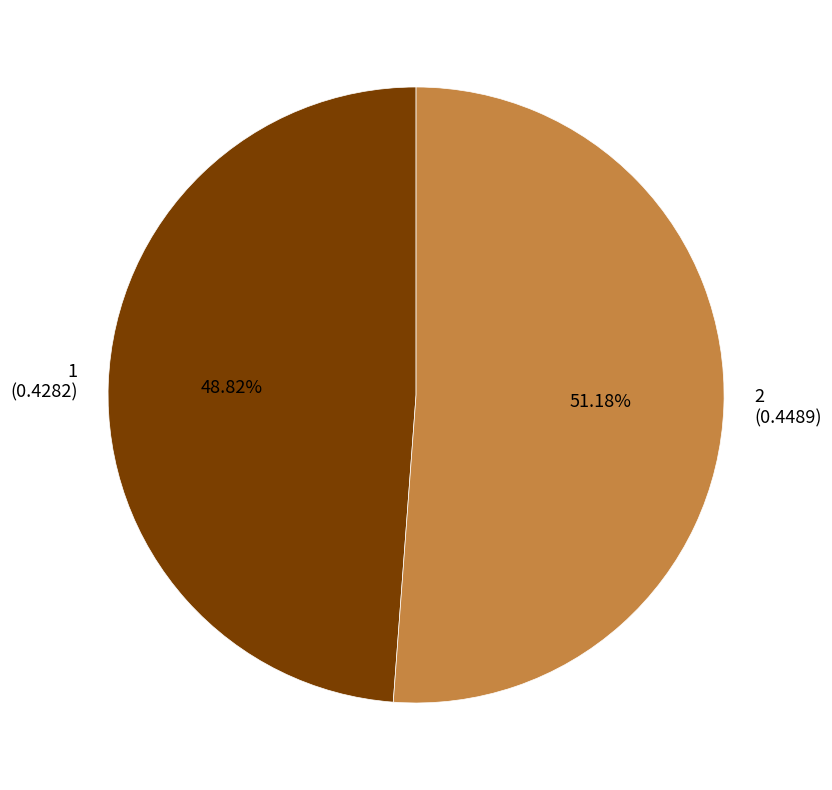

How many slices are in this pie chart?

2